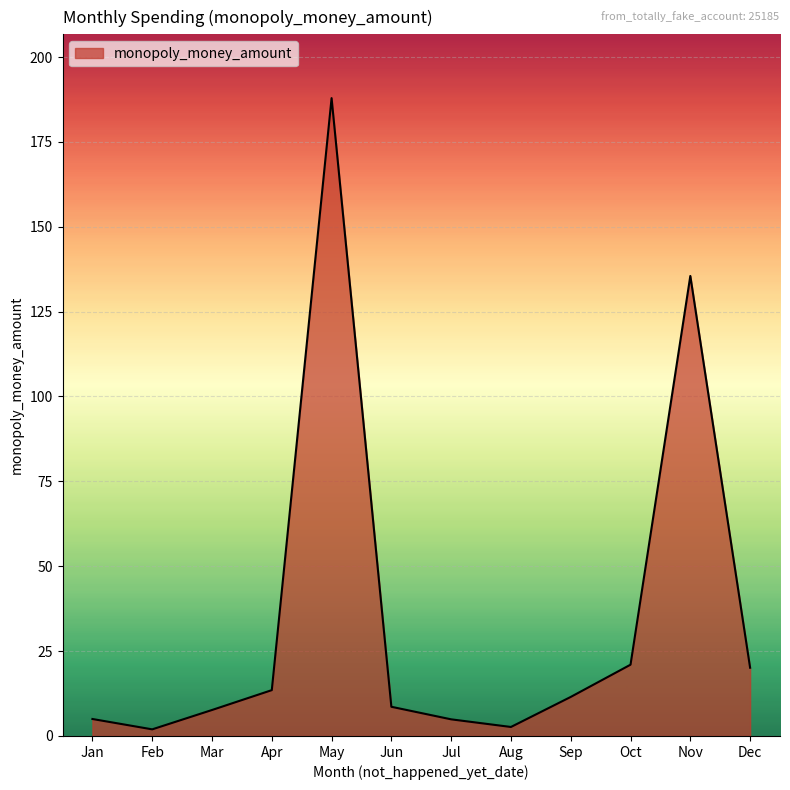

Which category has the highest value across all series?

May